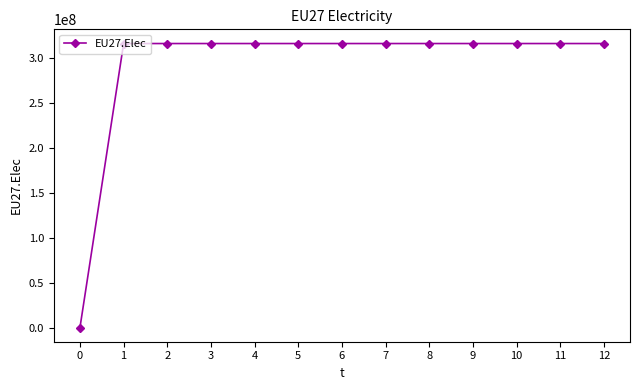

Reading left to right, list all the values displayed in this chart.

0	315578125	315578125	315578125	315578125	315578125	315578125	315578125	315578125	315578125	315578125	315578125	315578125